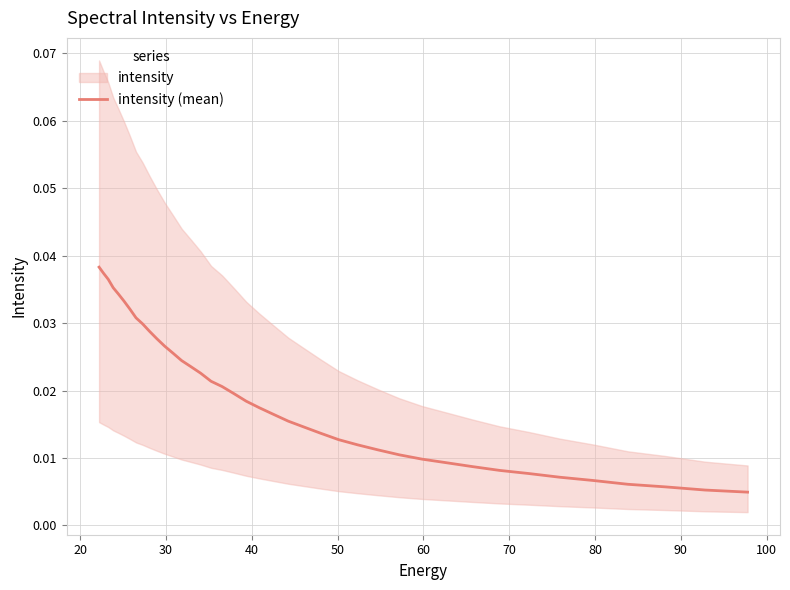

True or false: there are more than 2 points higher than both neighbors.

False